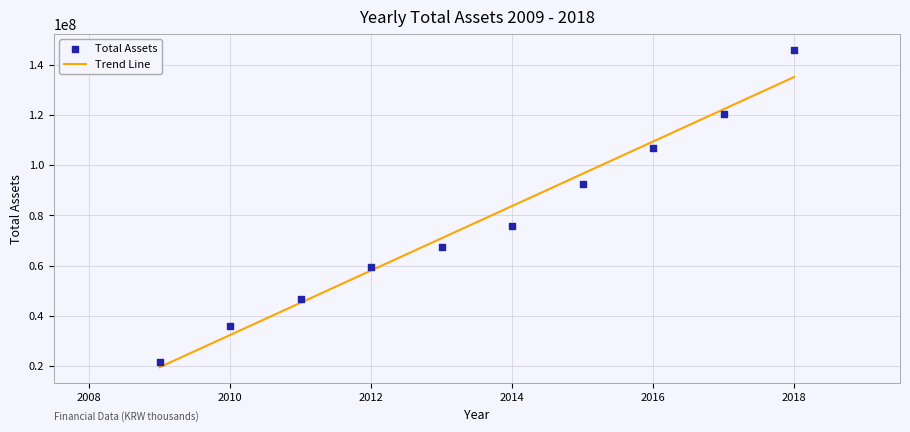

What is the range of Y values (max minus min)?

124722621